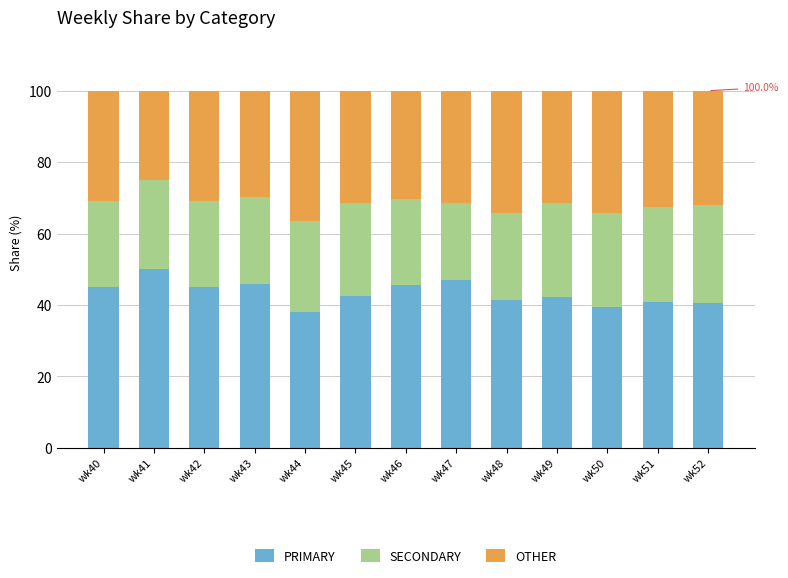

What is the total value across all series at wk44?

100.0